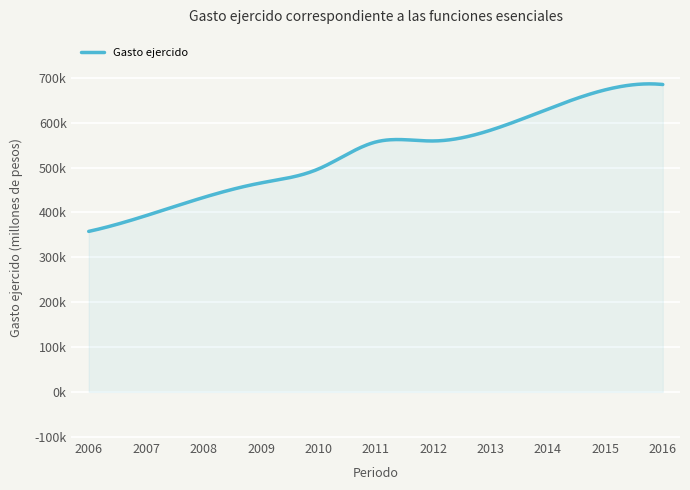

Does the chart display data point markers on the line(s)?

No